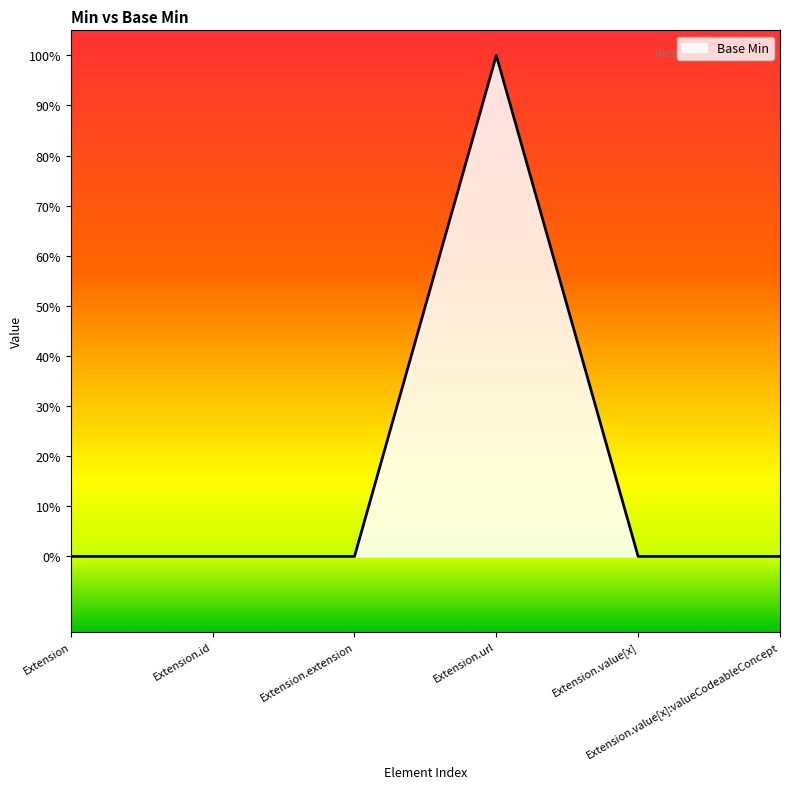

Does the chart display data point markers on the line(s)?

No